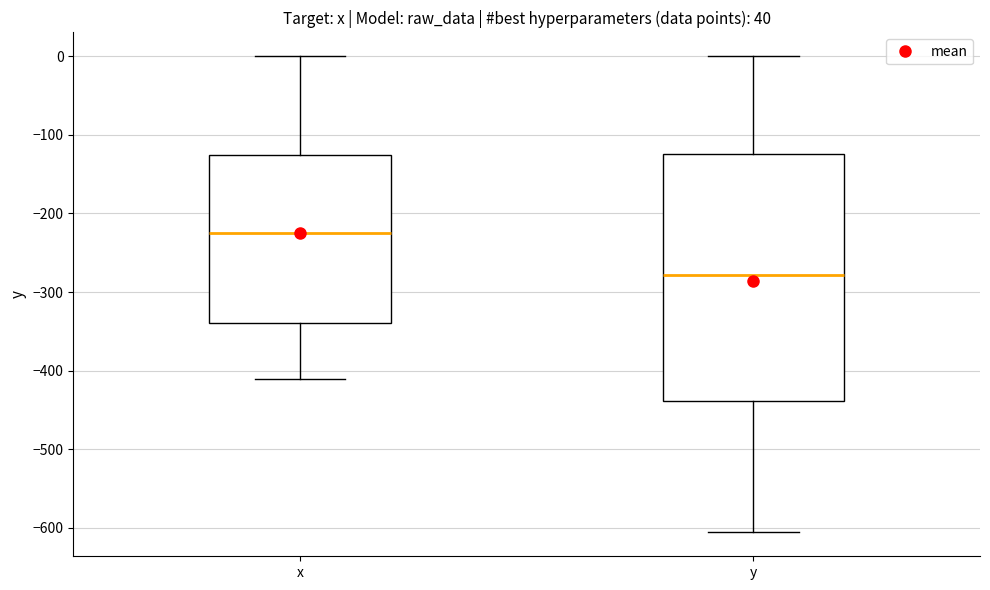

Reading left to right, transcribe this box plot: for each box, give where its median line is, the range the box spans, and where its two whiskers end, as read against the y-axis. The values are not printed on the chart, so give them approximately, as read against the axis.

x: median -220, box -340 to -130, whiskers -410 to 0
y: median -280, box -440 to -120, whiskers -610 to 0